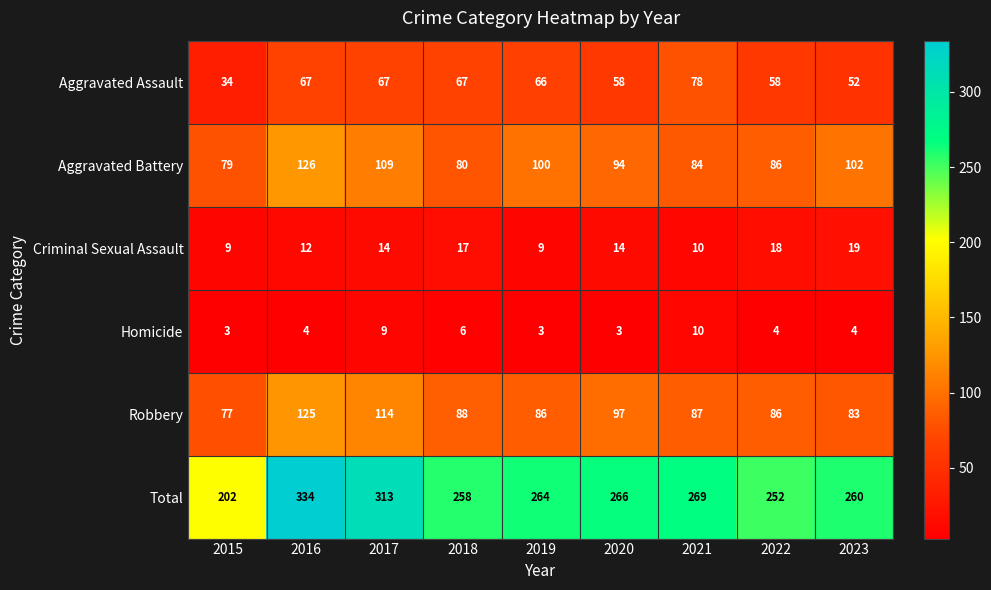

How many categories are shown in the chart?

9